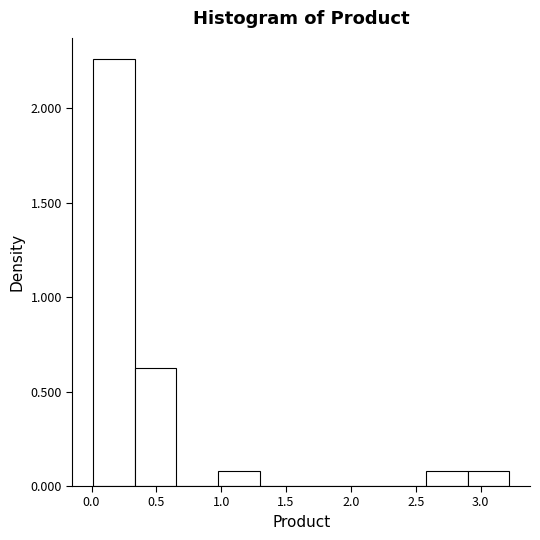

Over which range of the x-axis is the bar tallest?

0.00 to 0.35